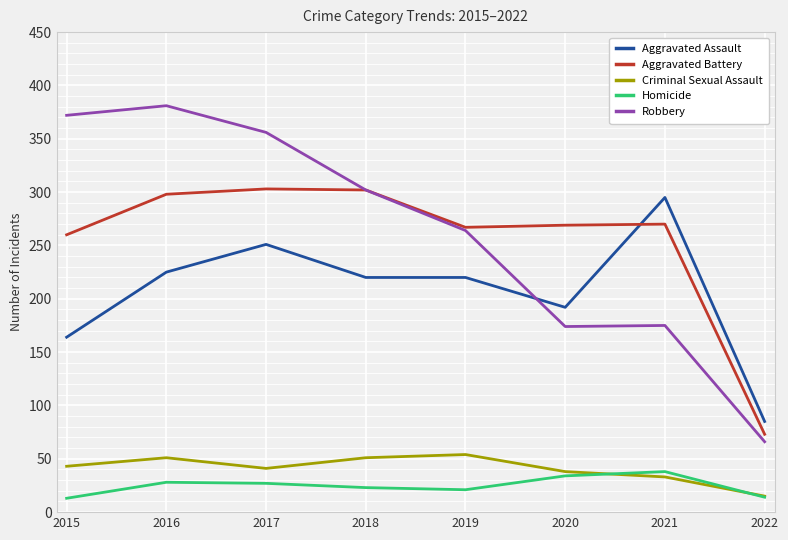

What is the approximate value of Aggravated Battery at 2016?

298